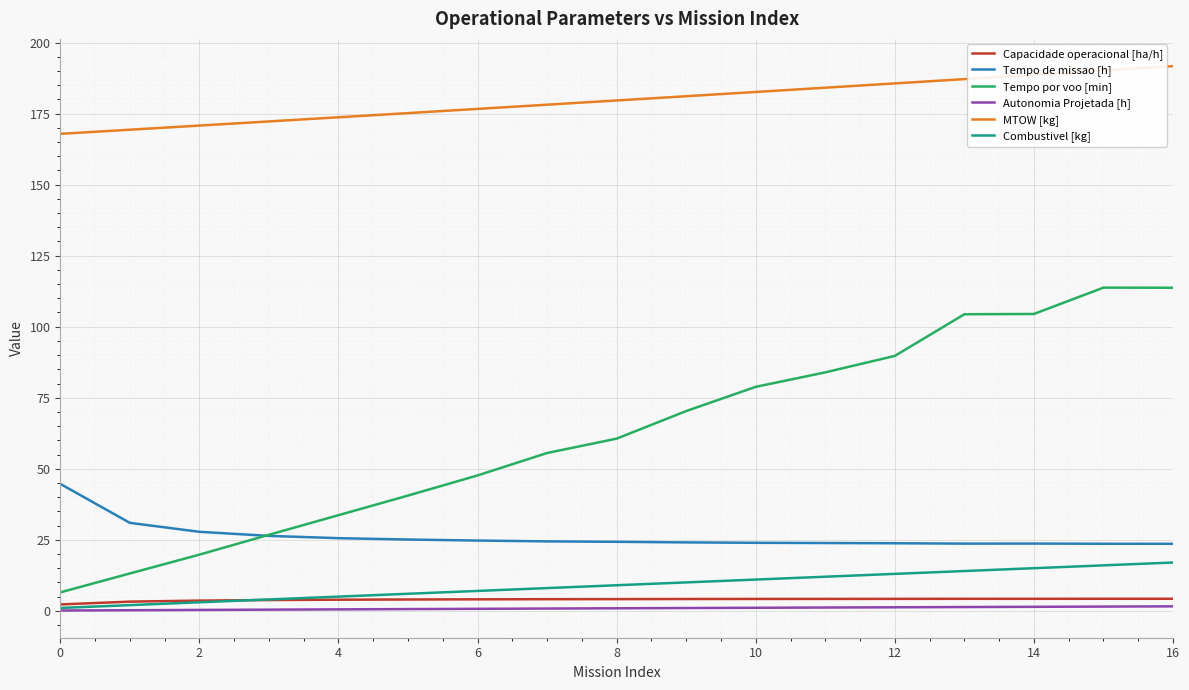

Which series has the largest total across all categories?

MTOW [kg]